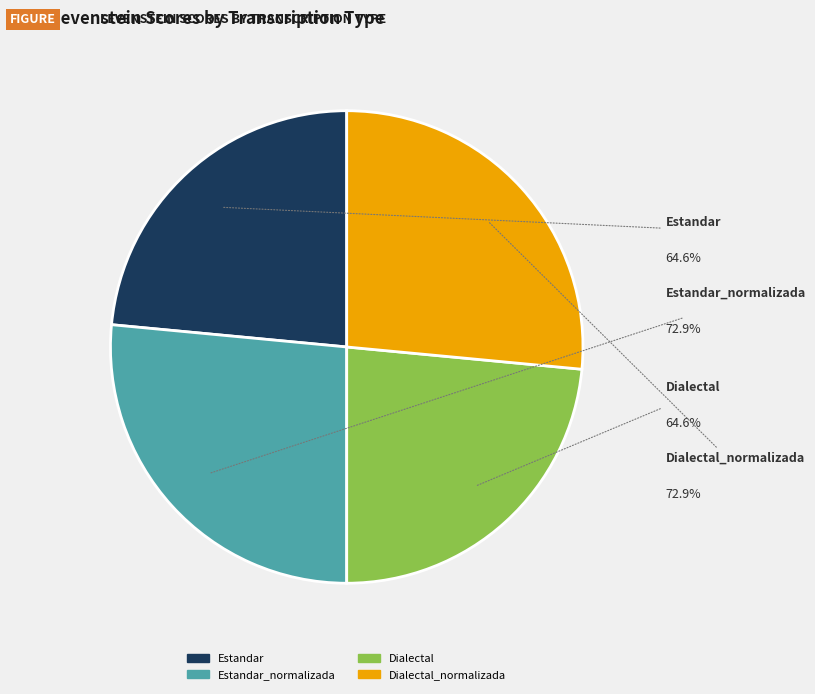

What is the change in value from Dialectal to Dialectal_normalizada?

+8.3